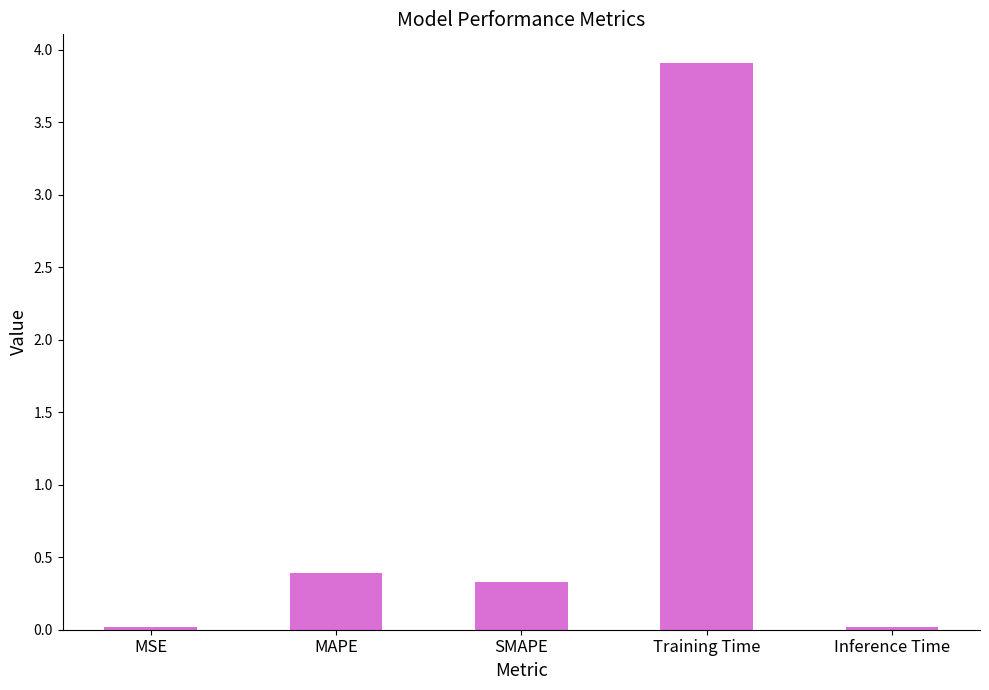

How many data points does each series have?

5